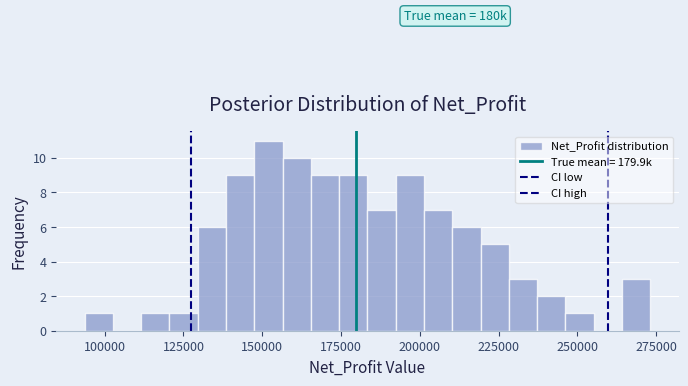

Around what value on the x-axis is the tallest bar? Give the approximate position of its centre, as read against the axis.

150000